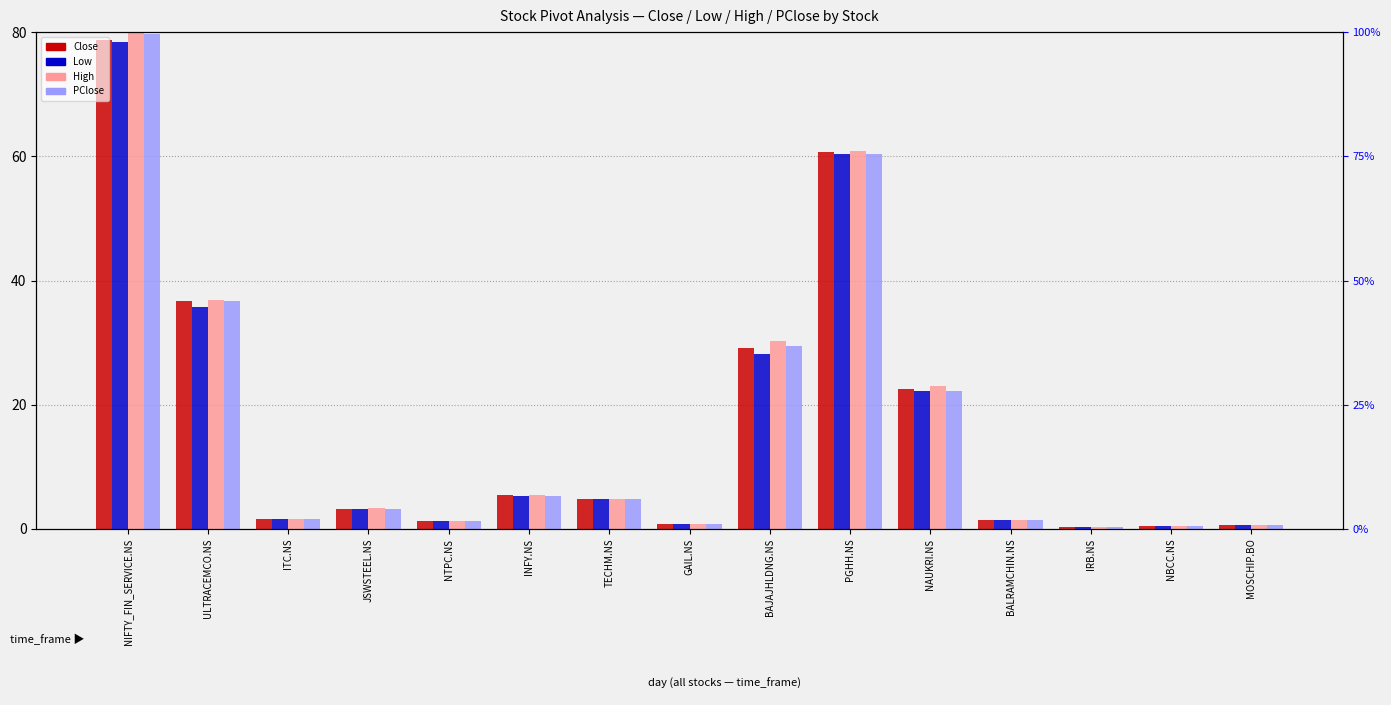

At which label does High reach its minimum?

IRB.NS